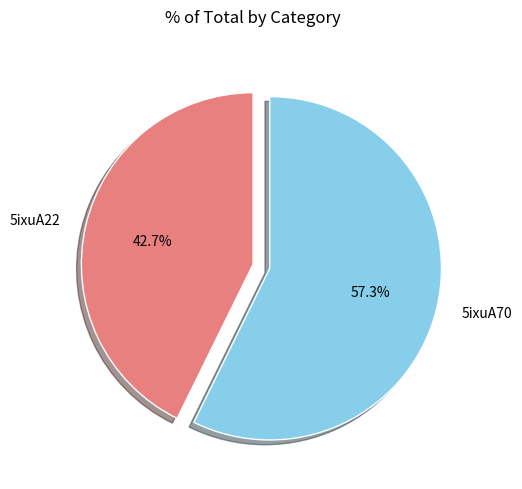

Which slice is the largest?

5ixuA70